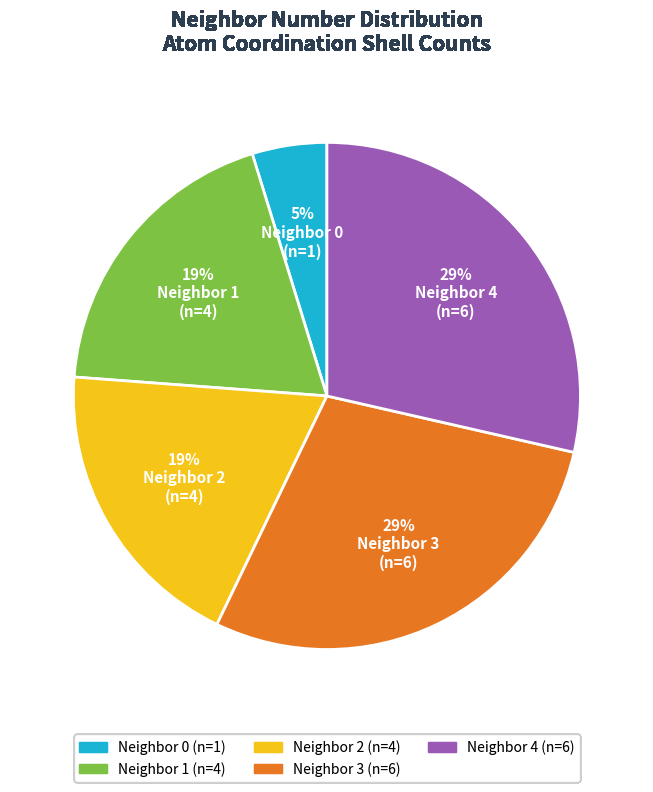

Does any single category account for the majority?

No